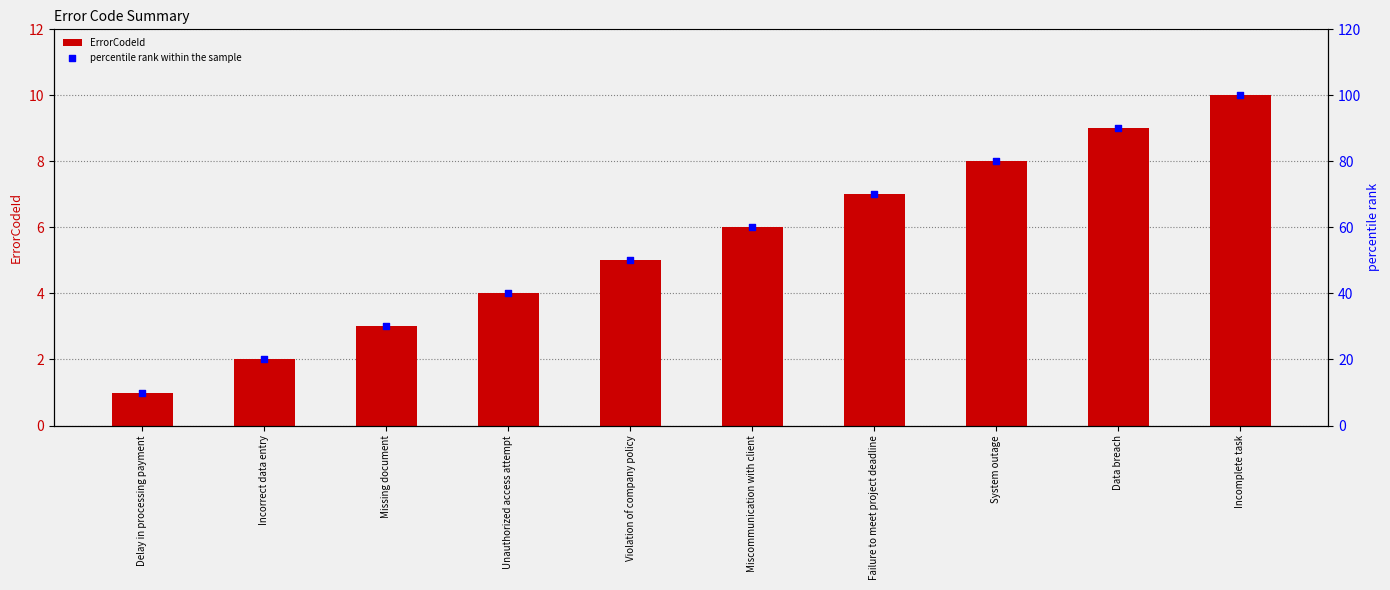

Which series has the widest spread of Y values?

percentile rank within the sample